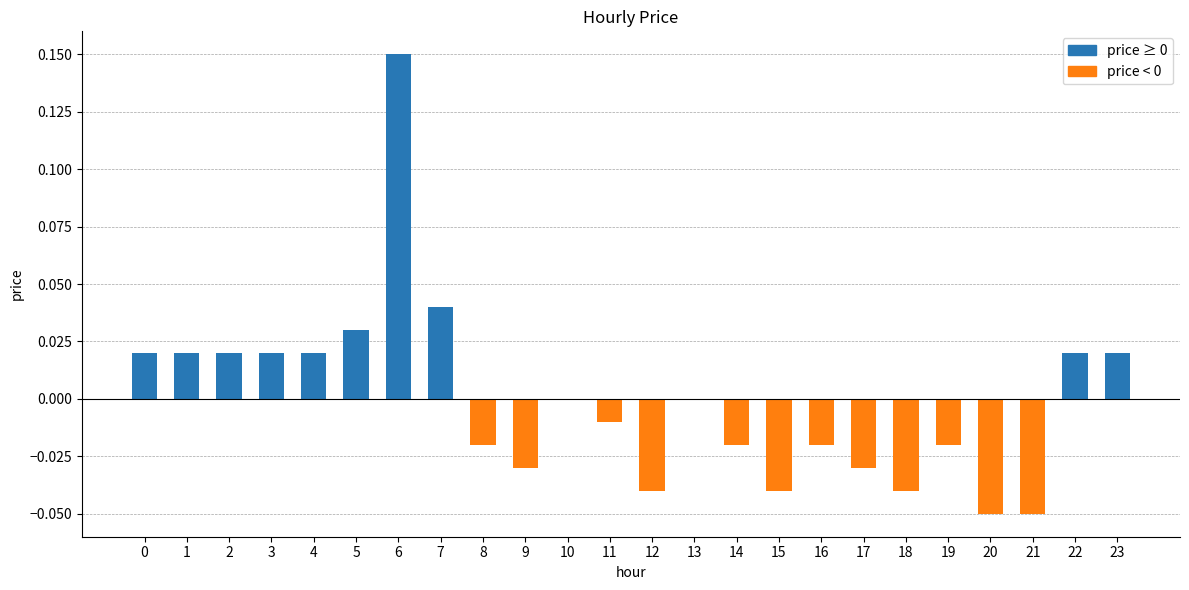

The value at 18 is -0.1. True or false?

False